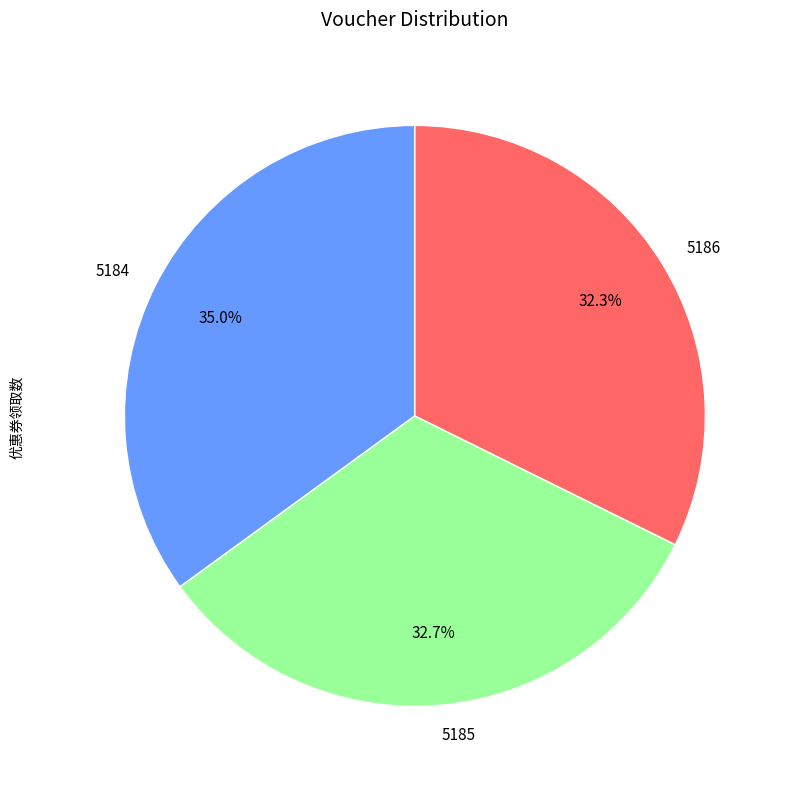

What percentage do 5186 and 5184 together represent?

67.3%